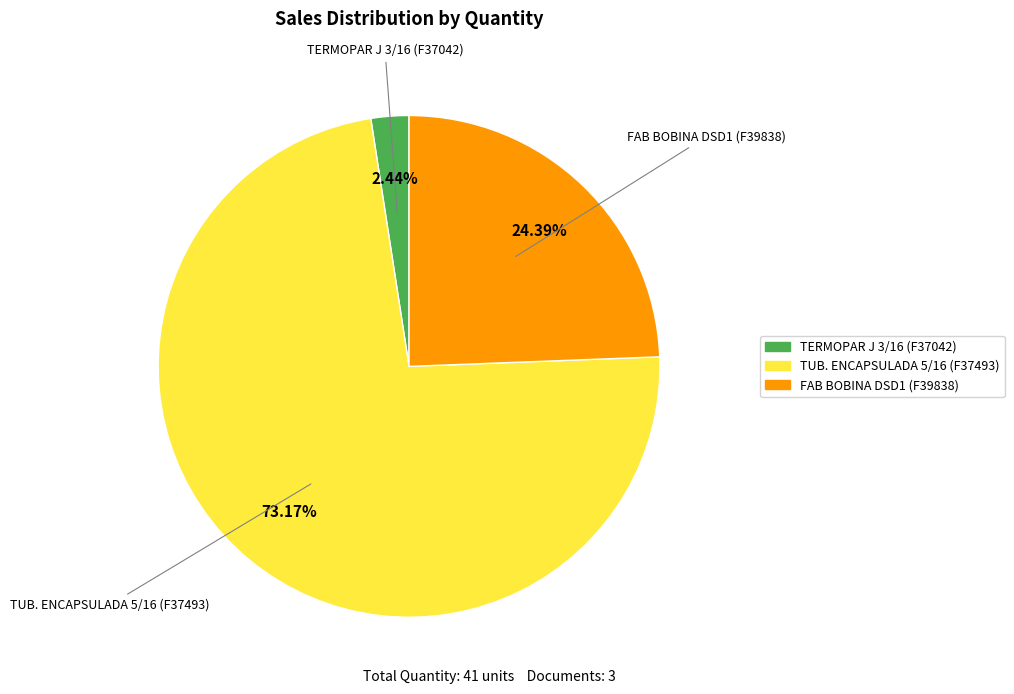

Do TUB. ENCAPSULADA 5/16 (F37493) and TERMOPAR J 3/16 (F37042) together represent more than half of the pie?

Yes